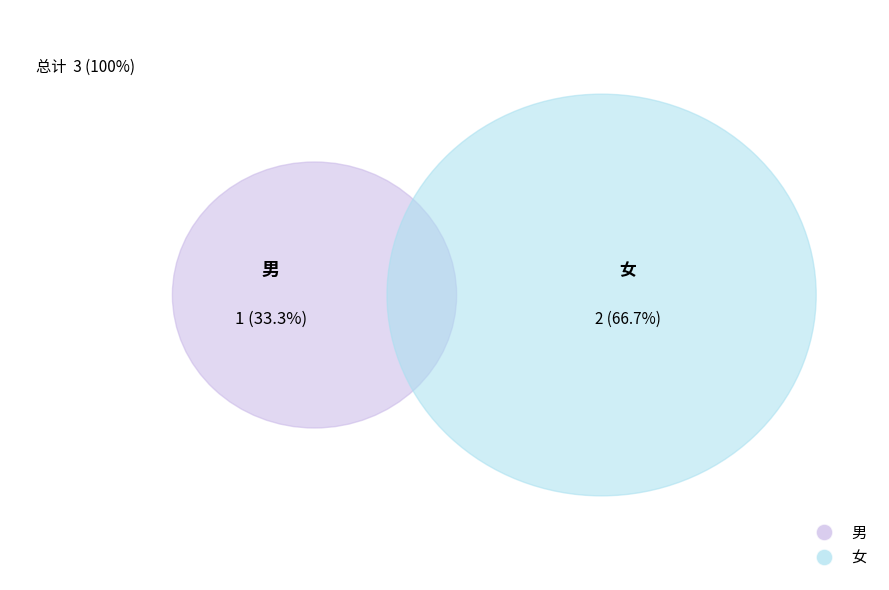

Which slice is the largest?

女